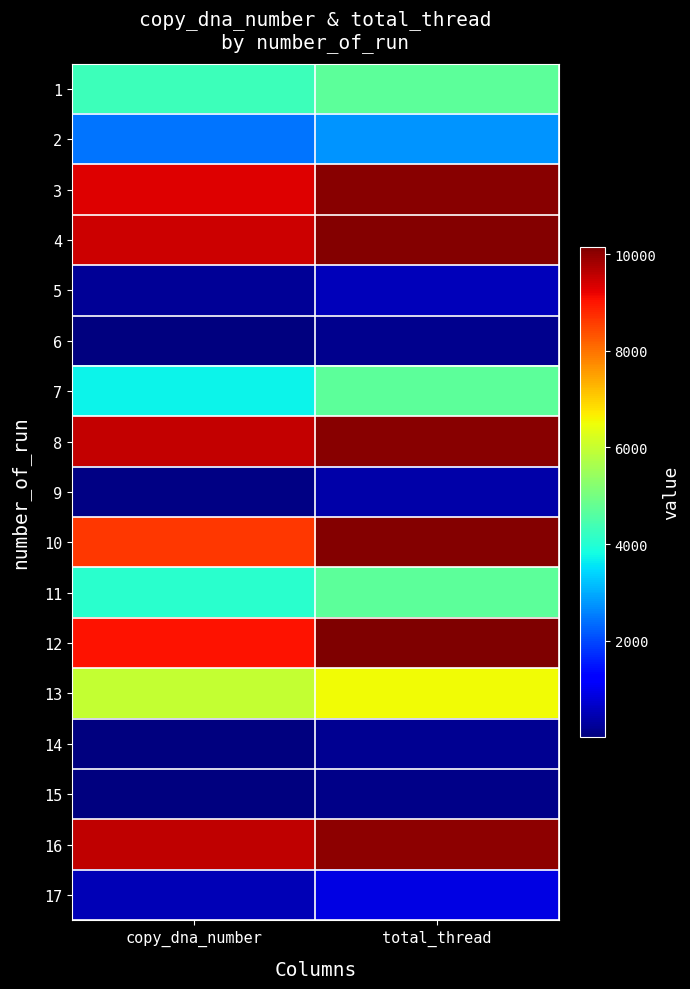

Reading left to right, extract all data points from this chart.

1: copy_dna_number=4288	total_thread=4715
2: copy_dna_number=2426	total_thread=2741
3: copy_dna_number=9285	total_thread=10072
4: copy_dna_number=9475	total_thread=10080
5: copy_dna_number=205	total_thread=540
6: copy_dna_number=13	total_thread=153
7: copy_dna_number=3714	total_thread=4705
8: copy_dna_number=9553	total_thread=10038
9: copy_dna_number=61	total_thread=370
10: copy_dna_number=8639	total_thread=10084
11: copy_dna_number=4053	total_thread=4693
12: copy_dna_number=9037	total_thread=10156
13: copy_dna_number=5977	total_thread=6524
14: copy_dna_number=40	total_thread=202
15: copy_dna_number=4	total_thread=117
16: copy_dna_number=9564	total_thread=10032
17: copy_dna_number=504	total_thread=880